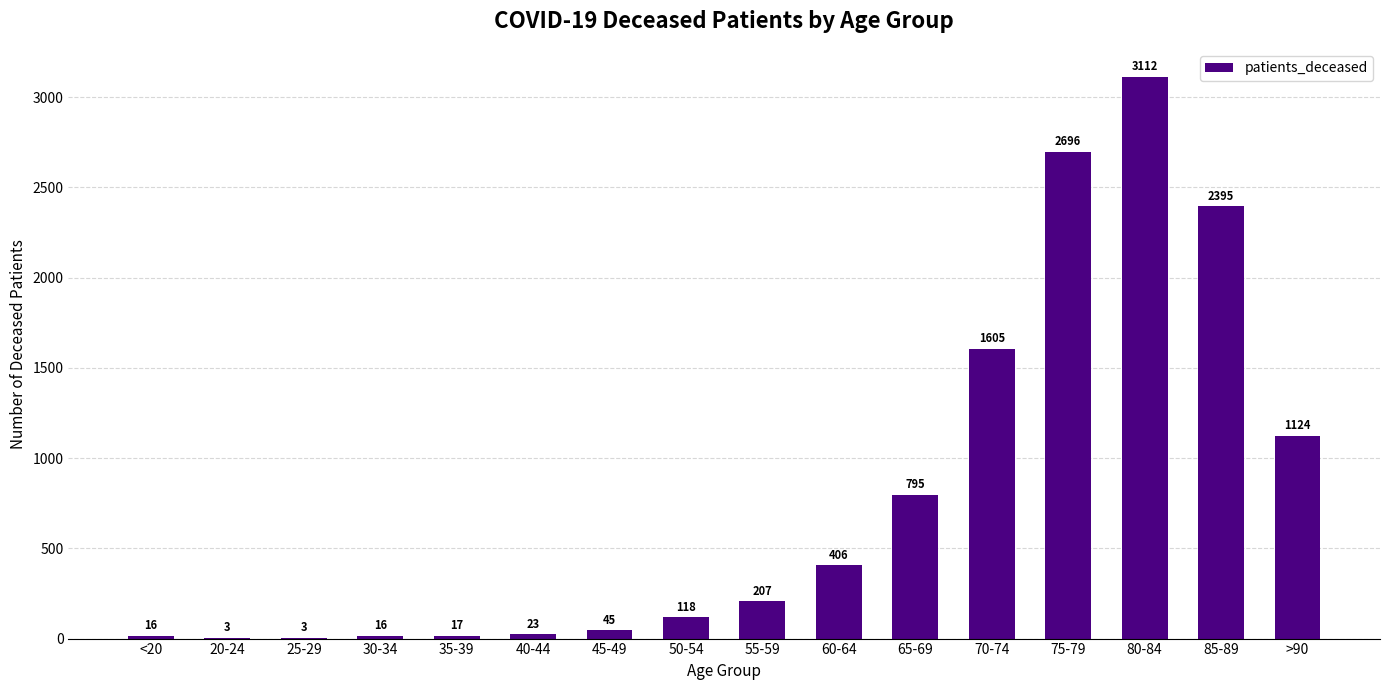

How many data points does each series have?

16